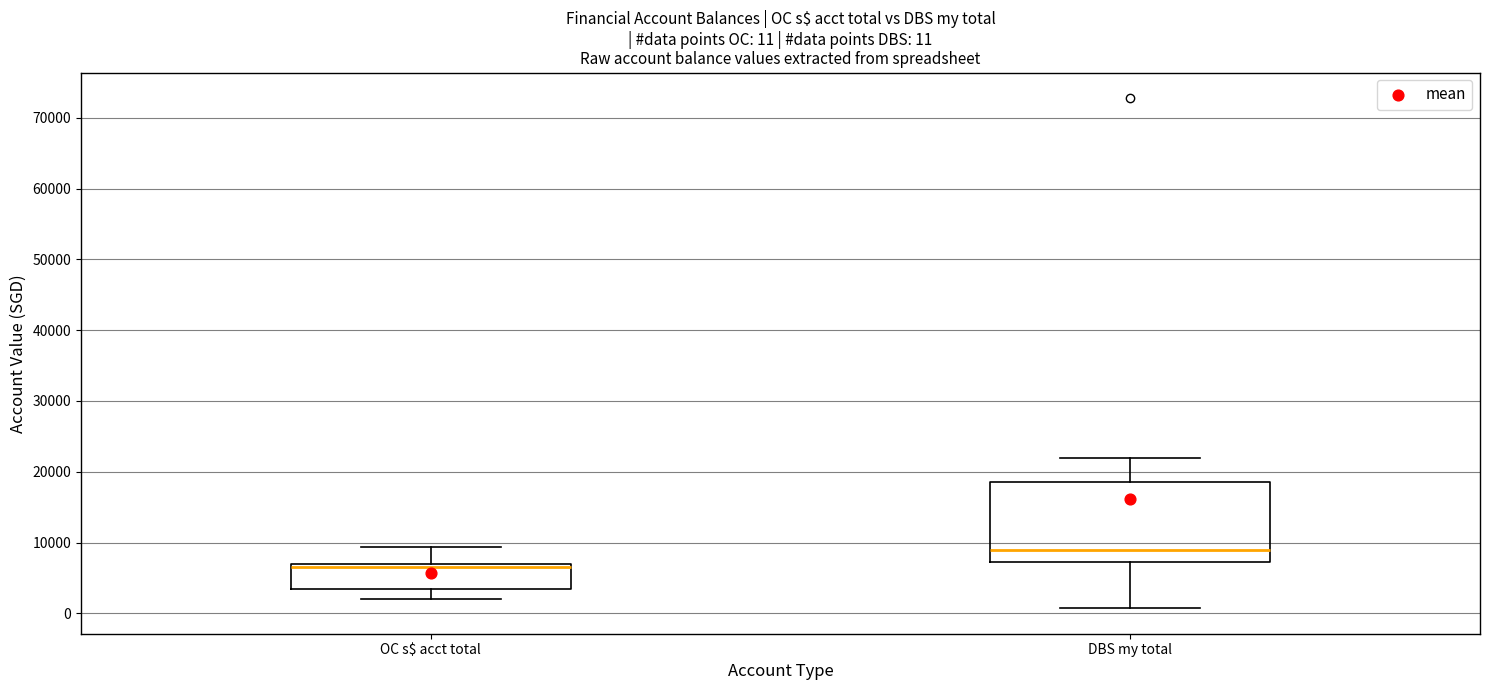

Which box has the highest median line?

DBS my total